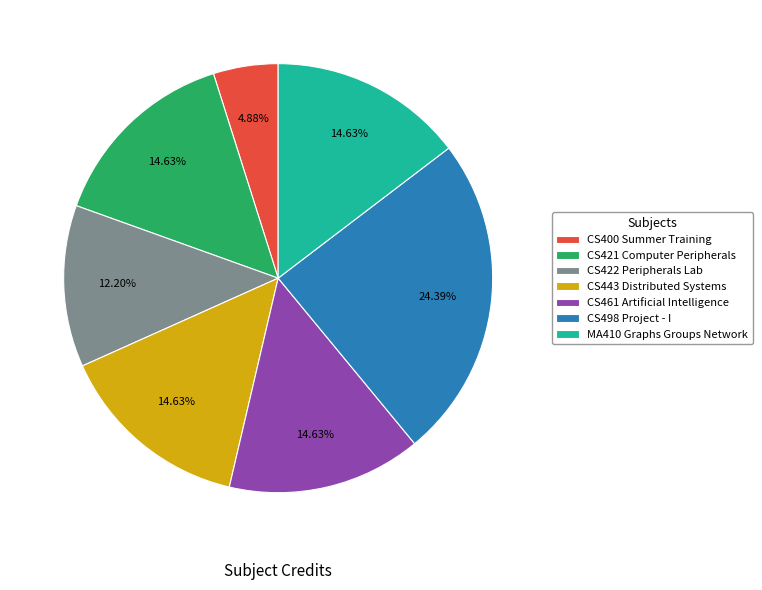

Does CS400 Summer Training represent more than half of the total?

No